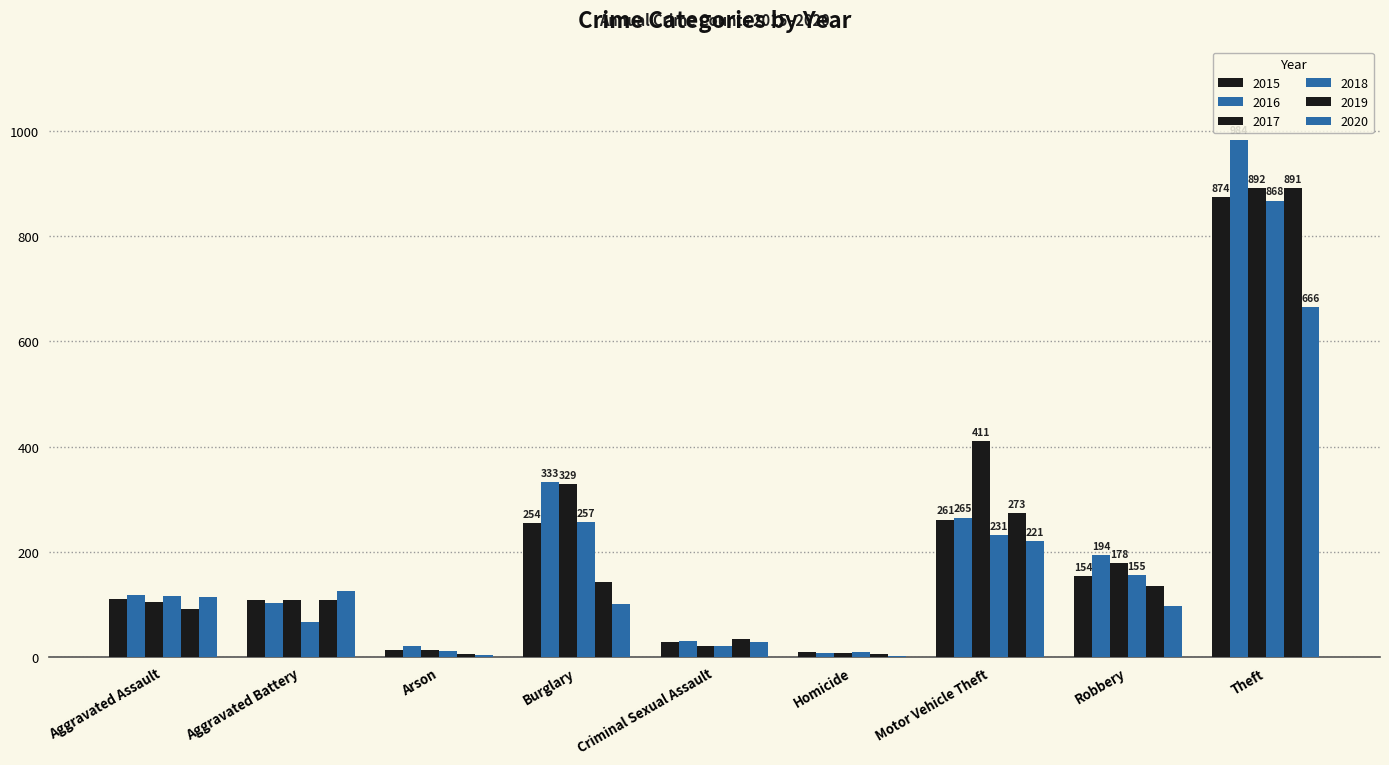

Count the number of categories in the chart.

9